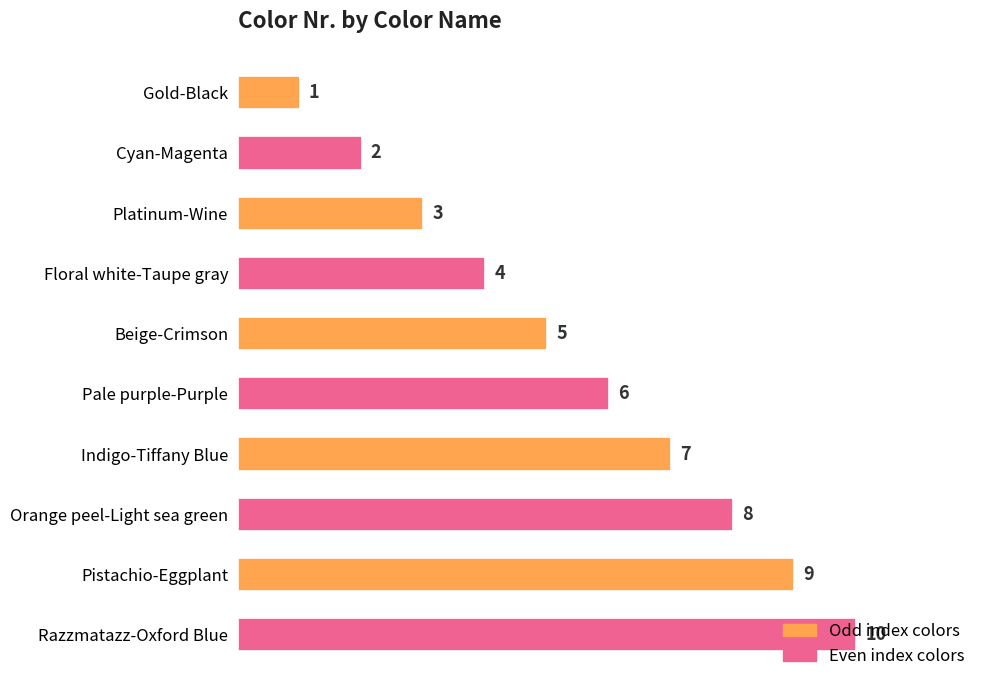

Is it true that the value at Indigo-Tiffany Blue is 4?

False